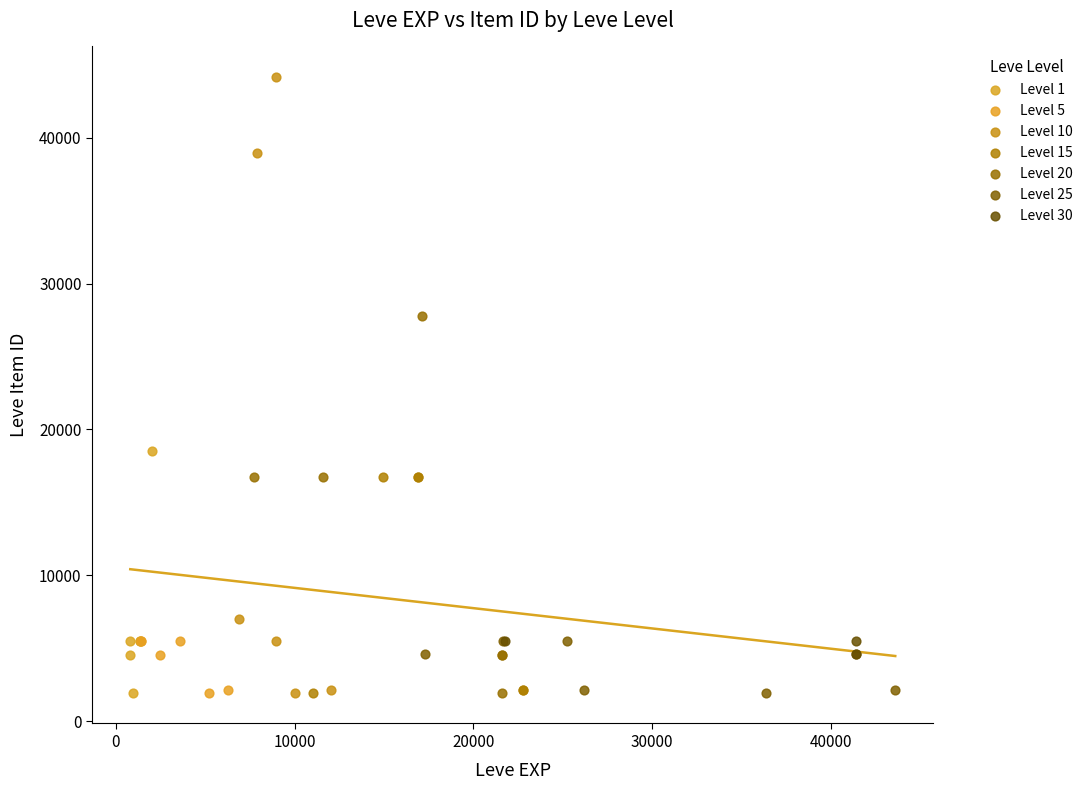

Which series has the widest spread of Y values?

Level 10